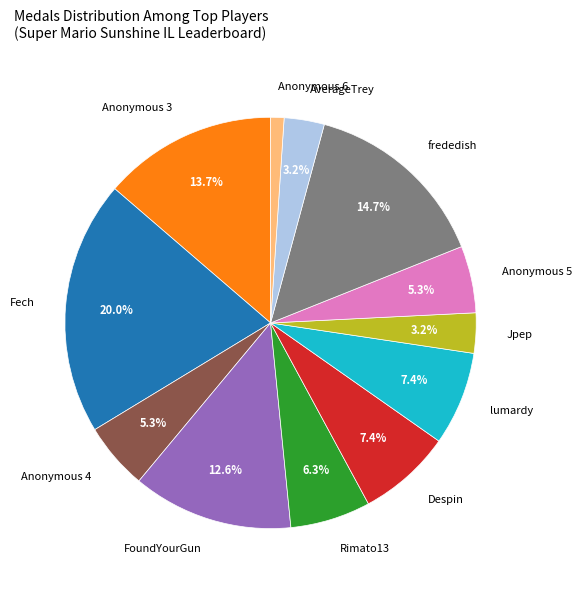

Is there a majority slice in this chart?

No